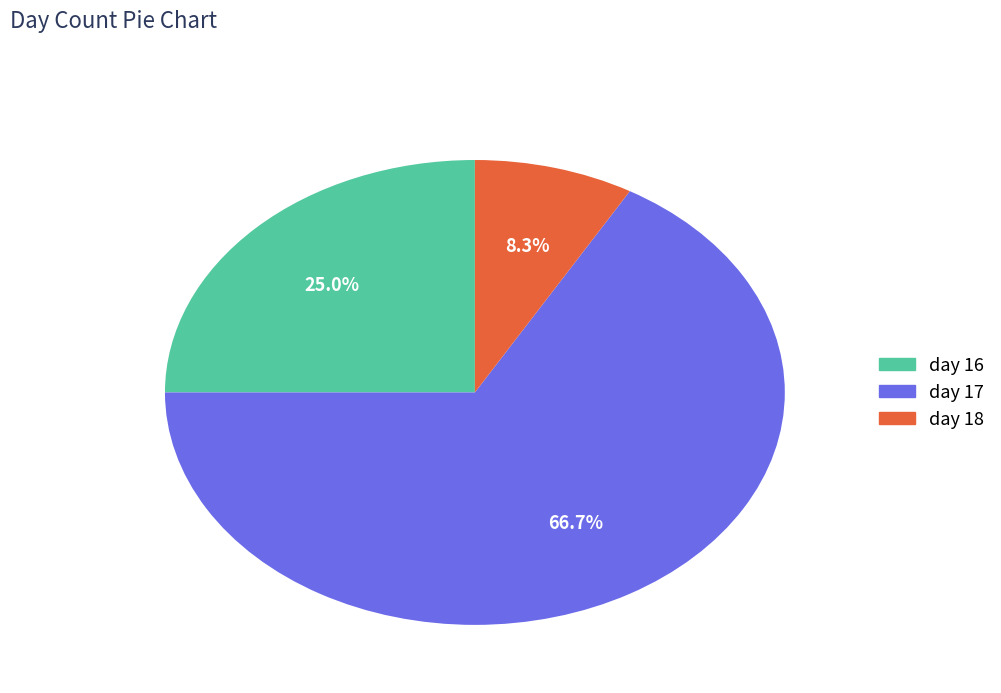

How many segments does this pie chart have?

3